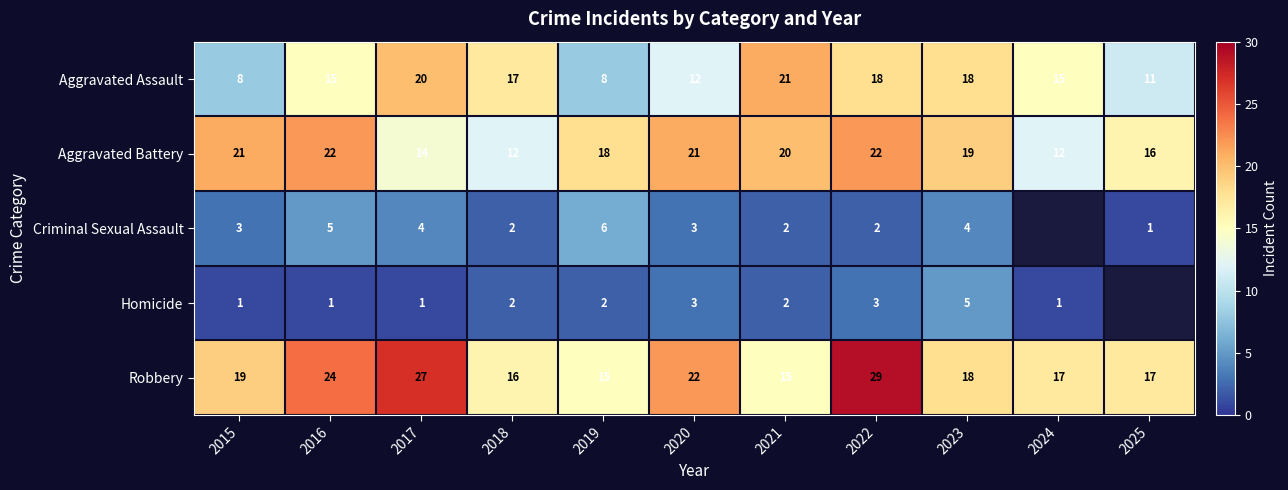

Which series has the widest spread of values?

Robbery